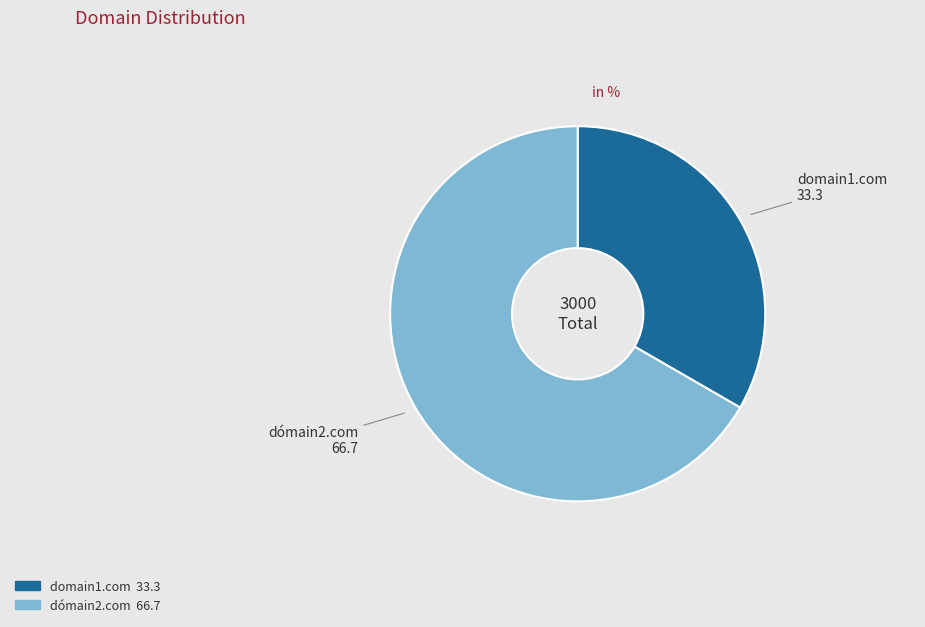

Count the number of slices in the pie.

2